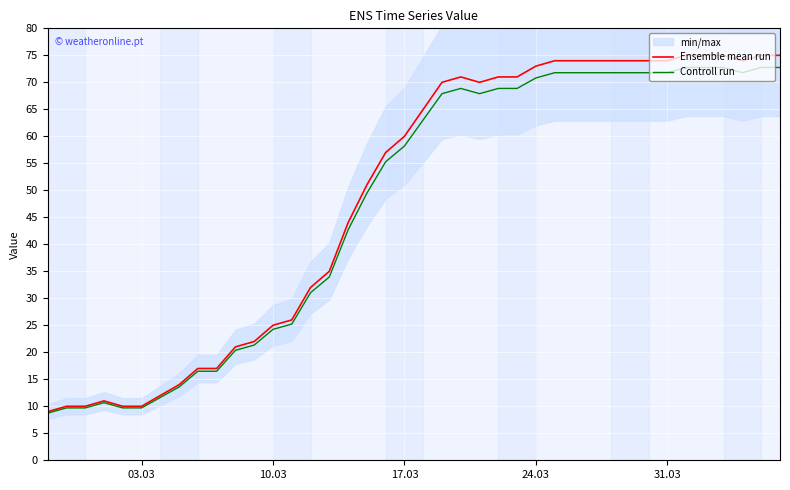

What is the highest value of the Ensemble mean run series?

75.0